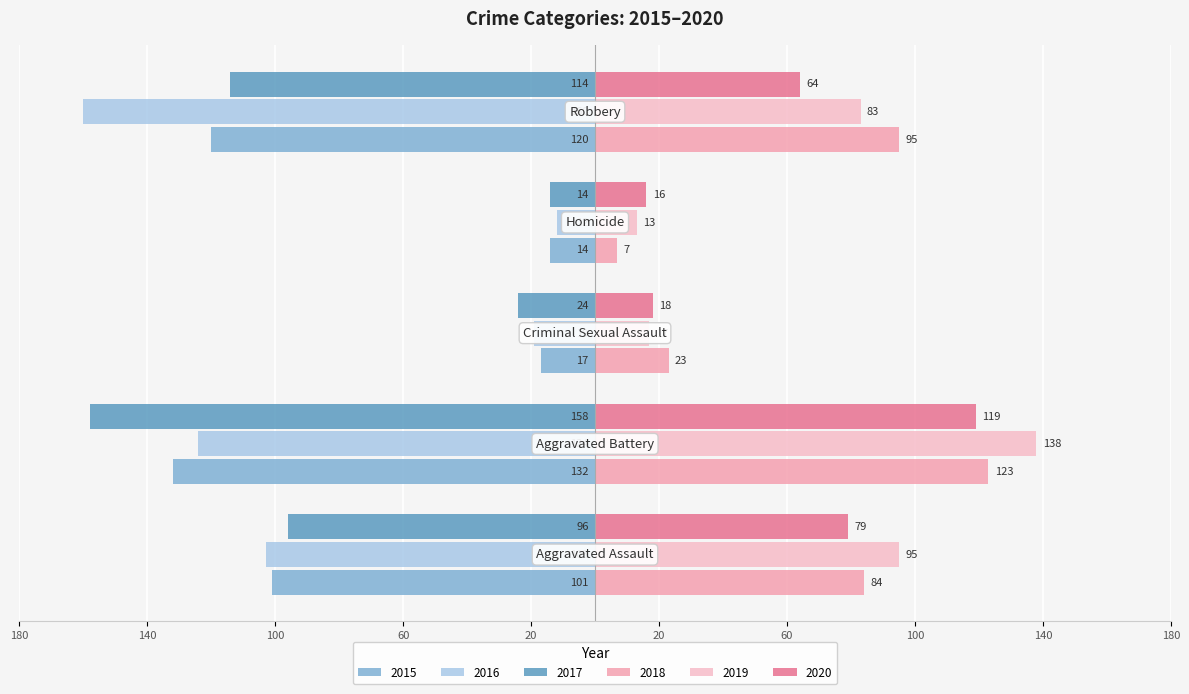

What is the average value of the 2019 series?

69